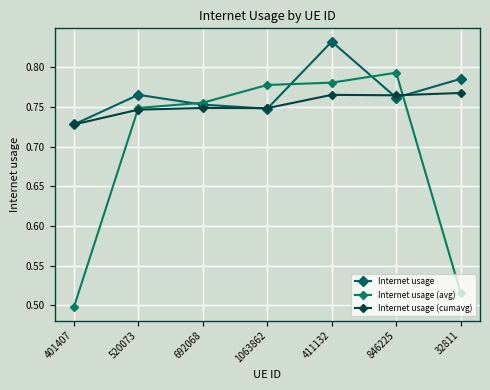

What is the smallest value displayed?

0.5